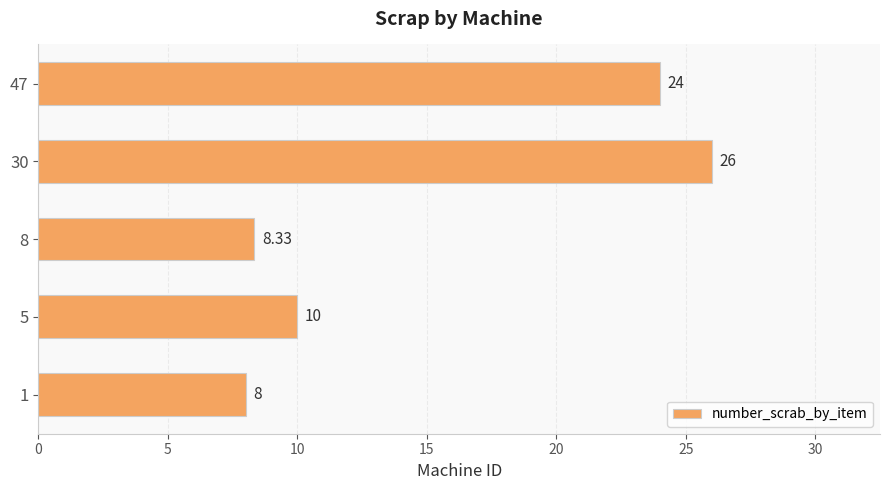

What is the change in value from 5 to 47?

+14.0